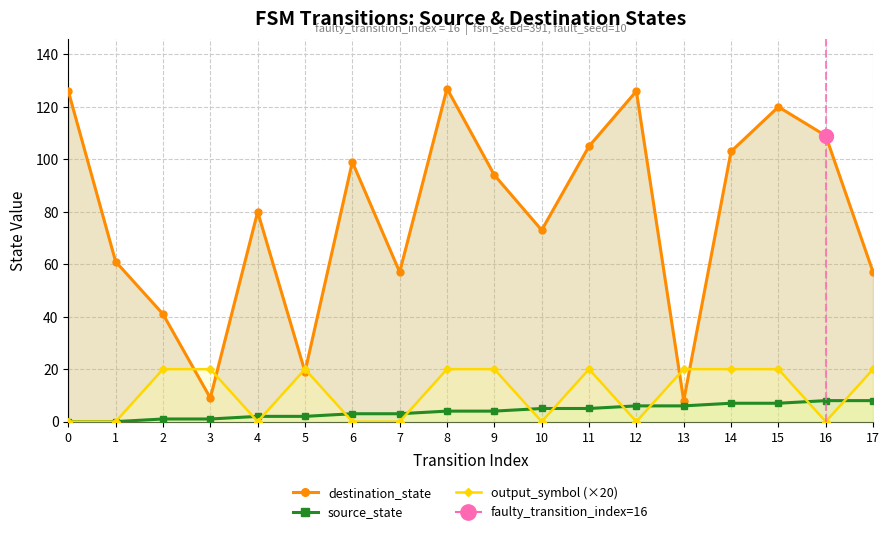

How many positive values does the source_state series have?

16